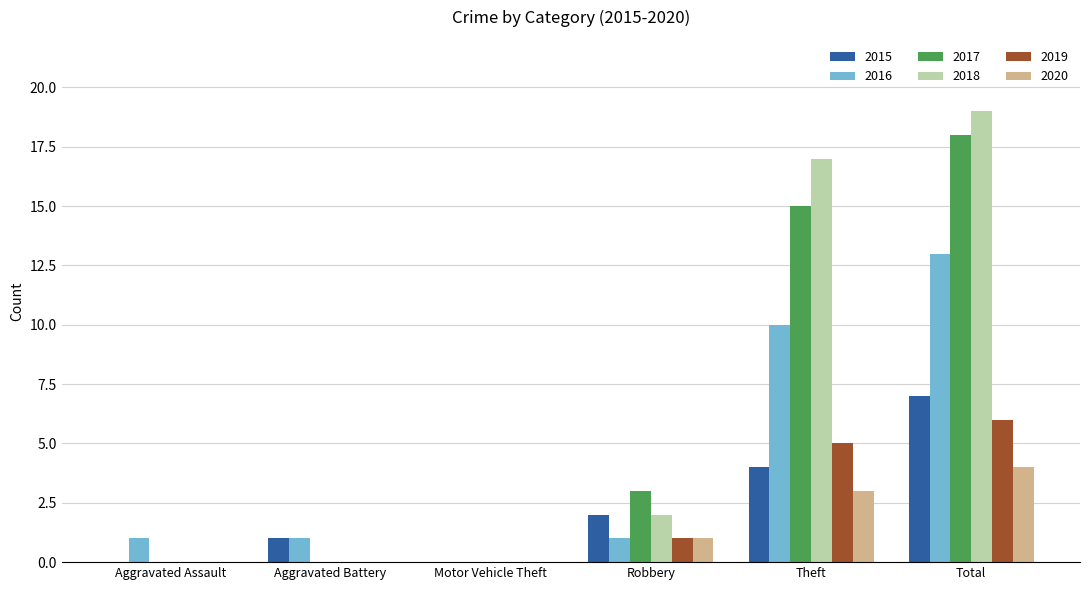

Is it true that 2019 equals -3 at Motor Vehicle Theft?

False